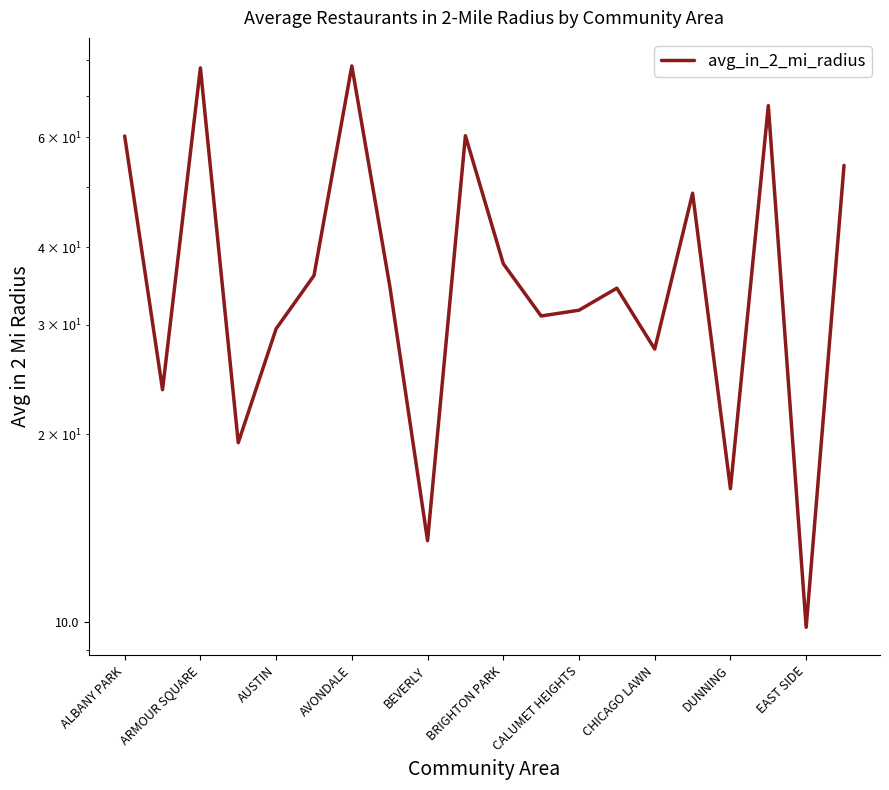

What is the difference between the maximum and minimum values?

68.4